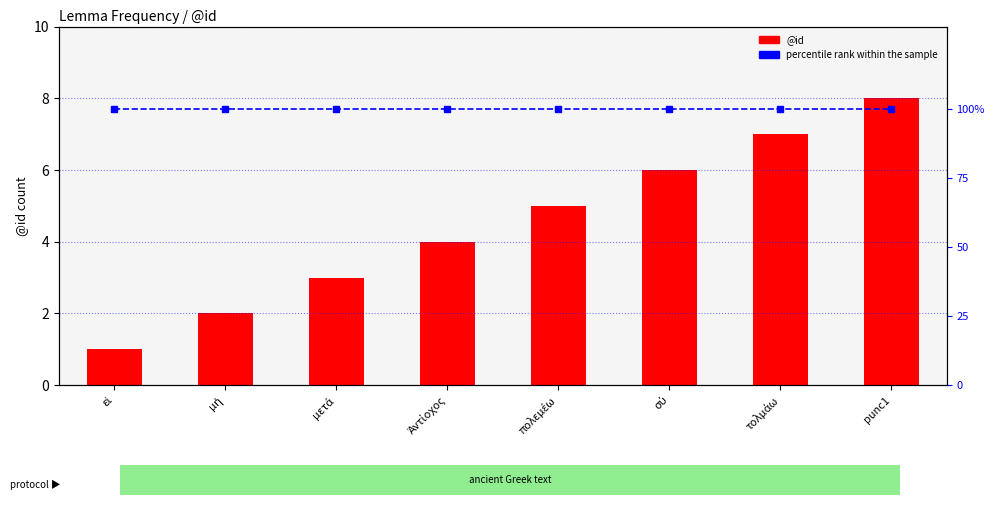

What are all the series names shown in the legend?

@id, percentile rank within the sample